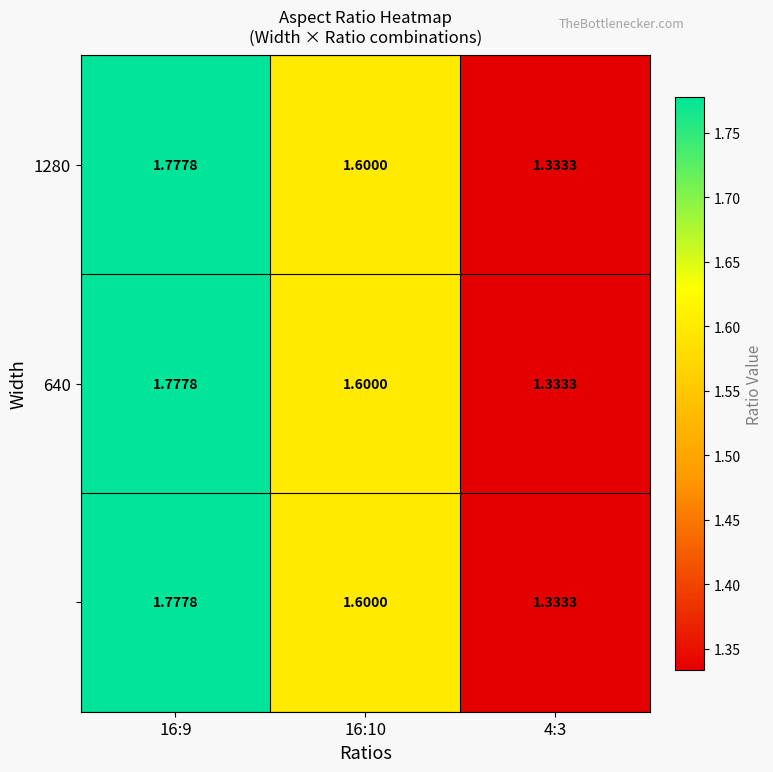

How many data points does each series have?

3